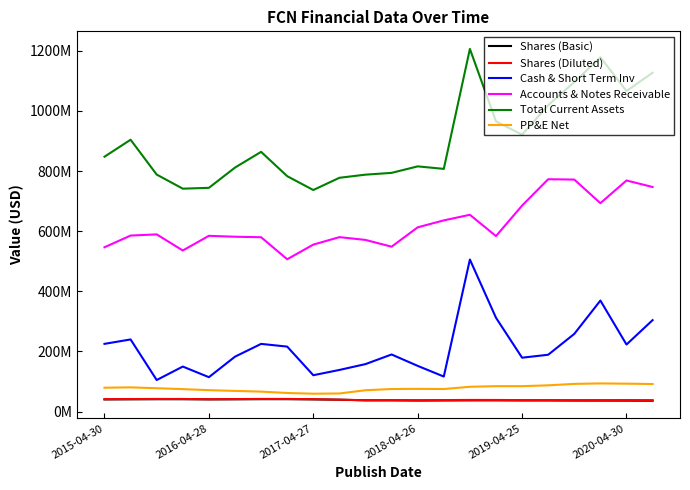

Does the chart display data point markers on the line(s)?

No